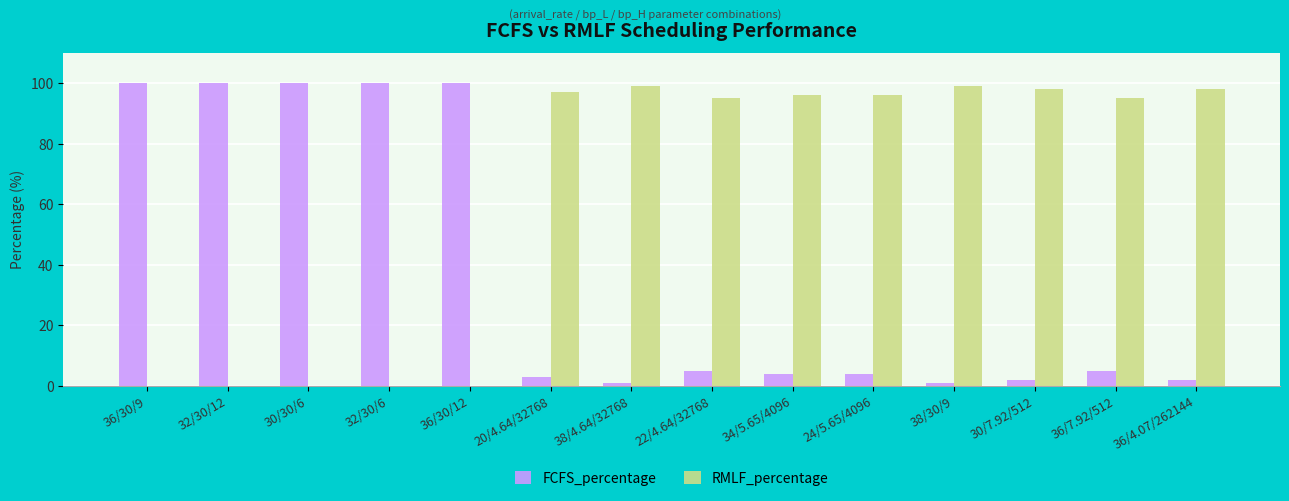

What is the sum of all FCFS_percentage values?

527